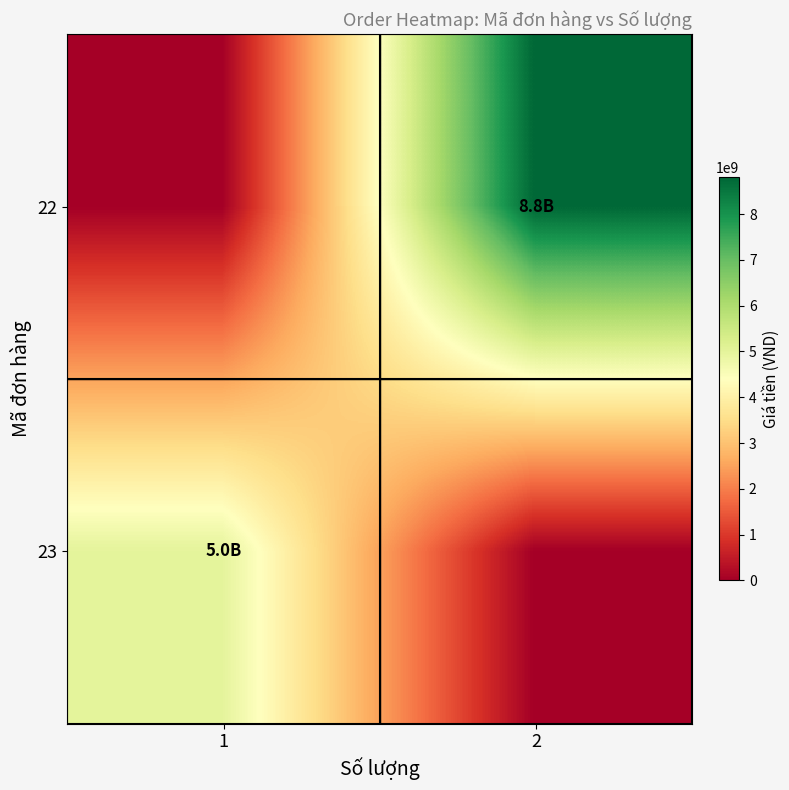

Which label corresponds to the largest value in the chart?

2